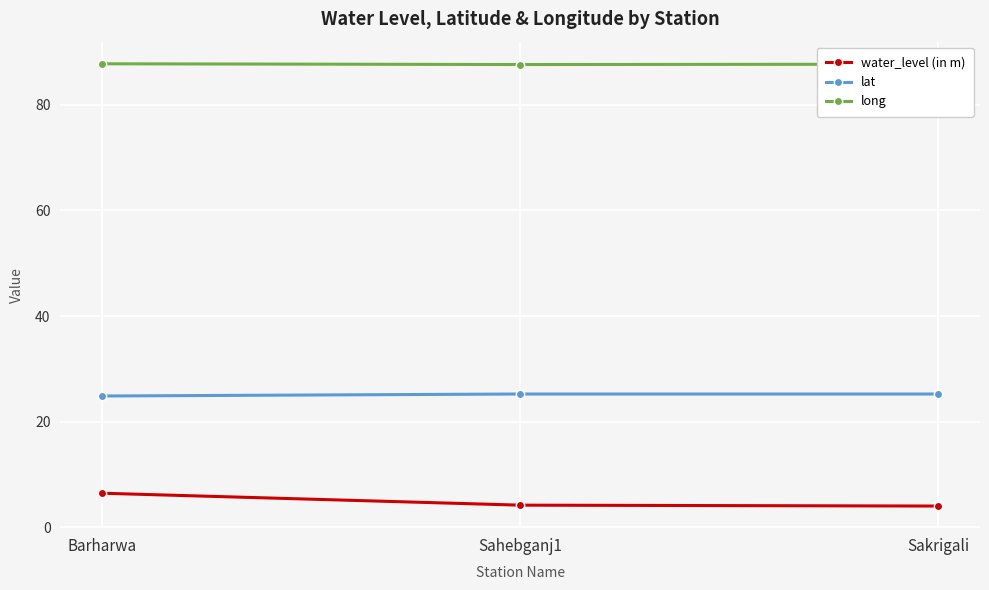

The long series shows 136.3 at Sahebganj1. True or false?

False